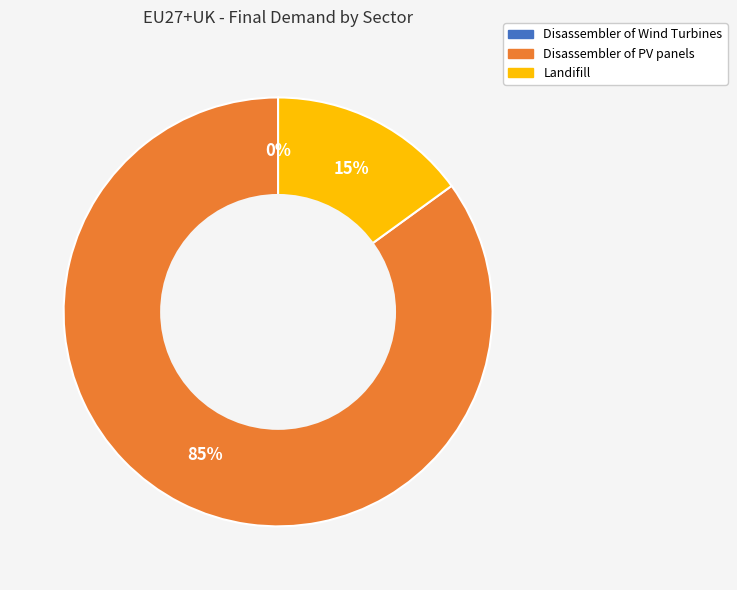

What percentage is the Landifill slice, to the nearest percent?

15%